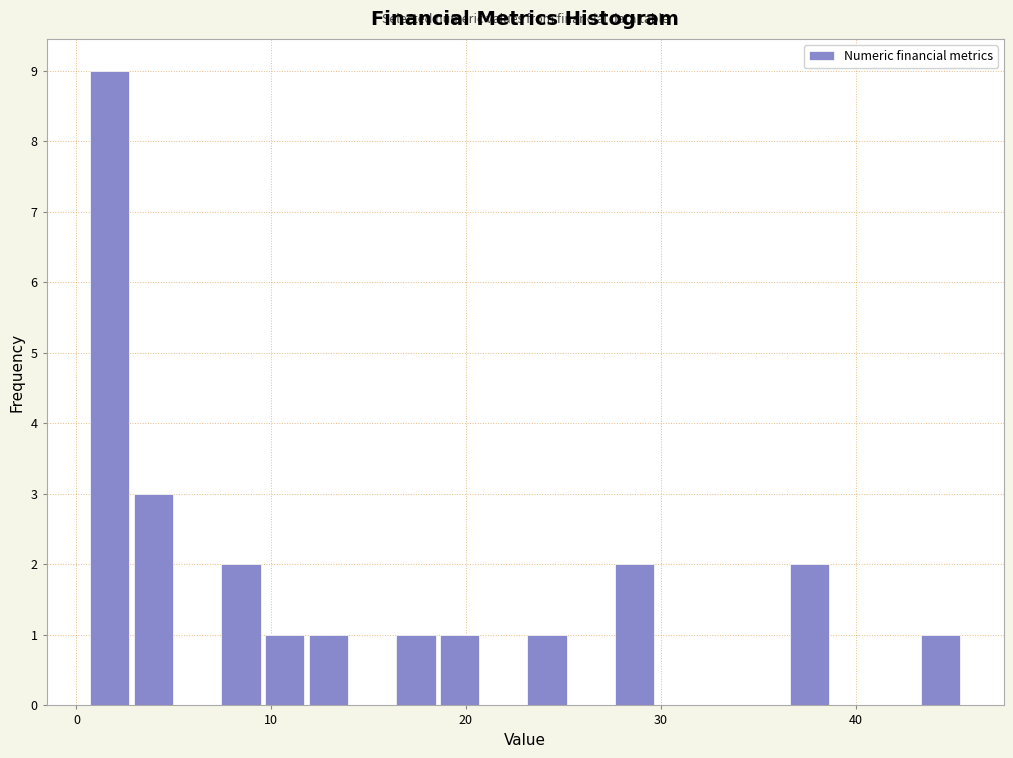

Read against the x-axis, roughly where is the centre of the tallest bar?

2